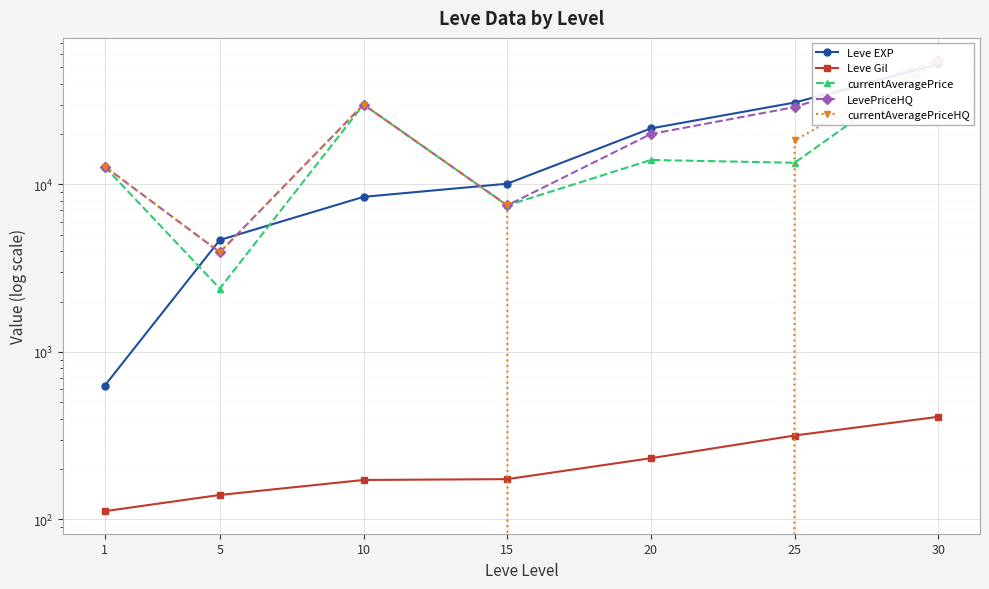

True or false: currentAveragePriceHQ and currentAveragePrice cross at least once.

True